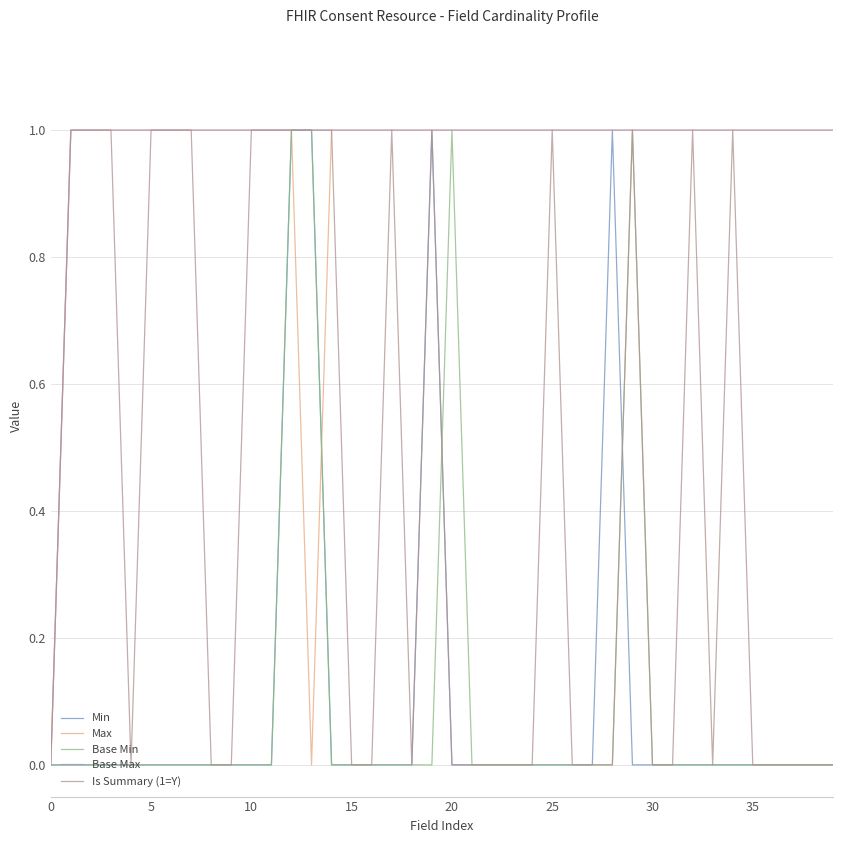

What is the label of the 22nd point from the right?

18